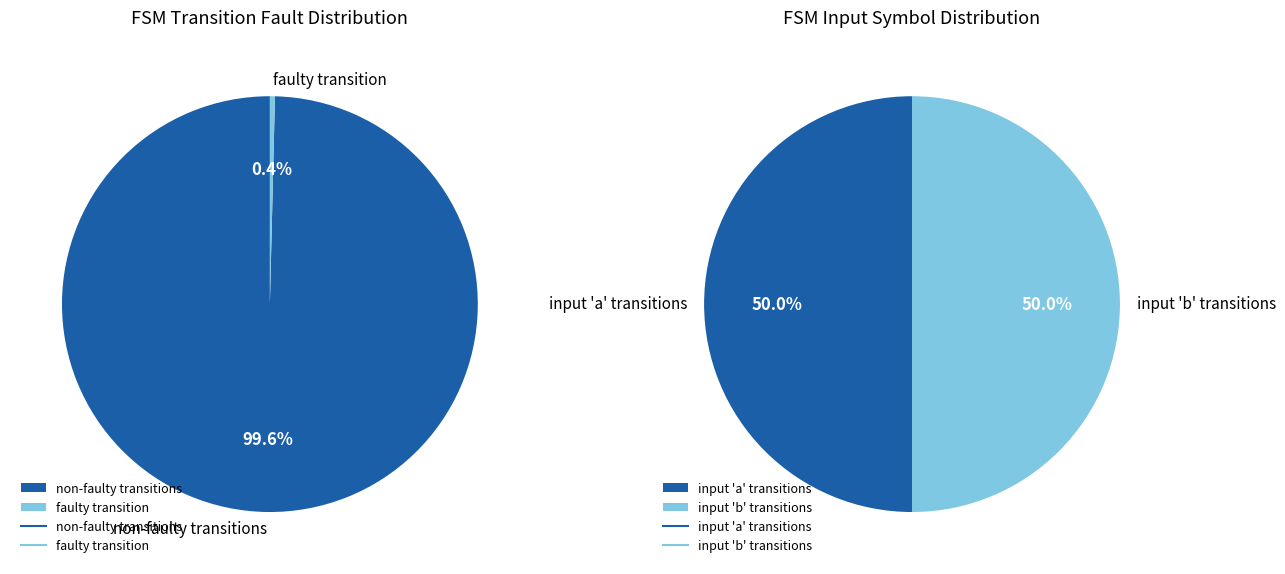

To the nearest percent, what is the average slice percentage?

50%